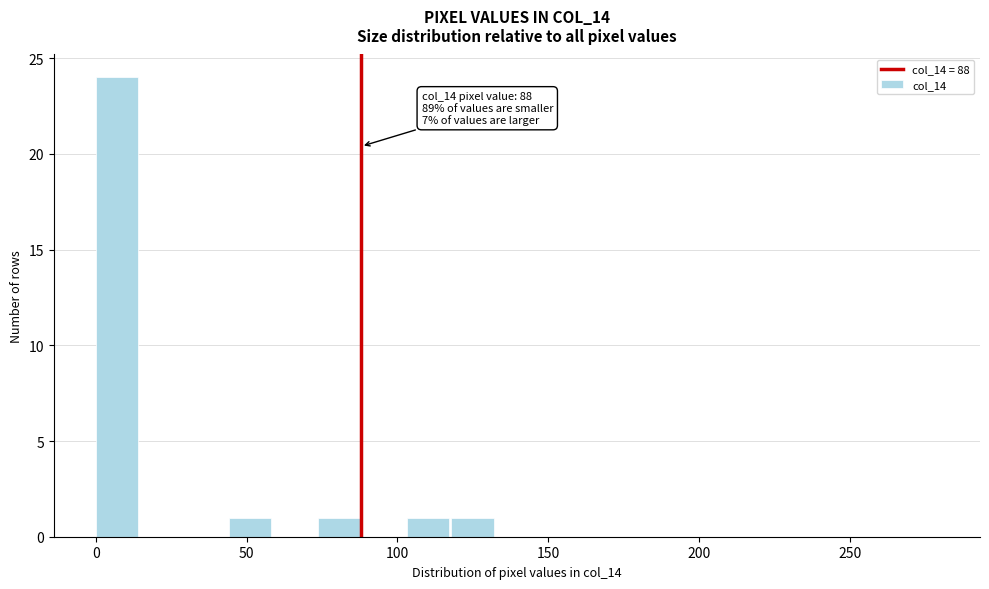

Read against the x-axis, roughly where is the centre of the tallest bar?

5